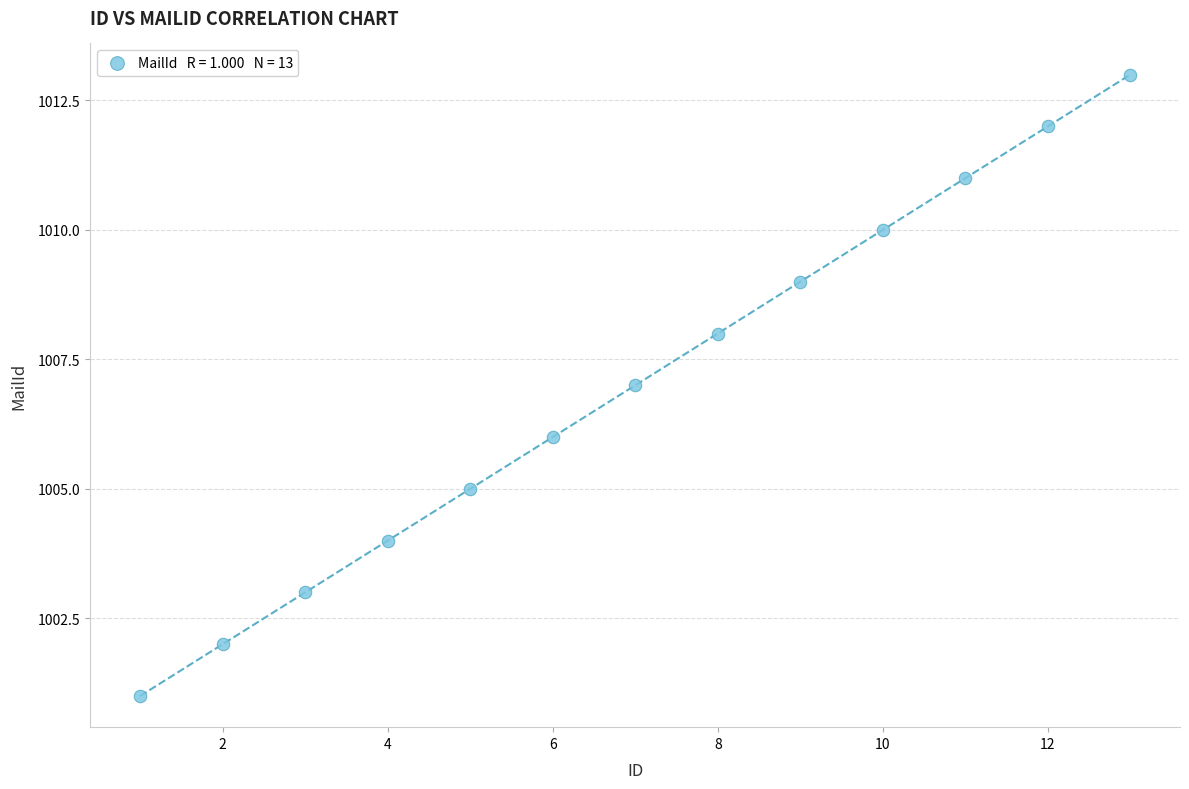

What is the range of X values (max minus min)?

12